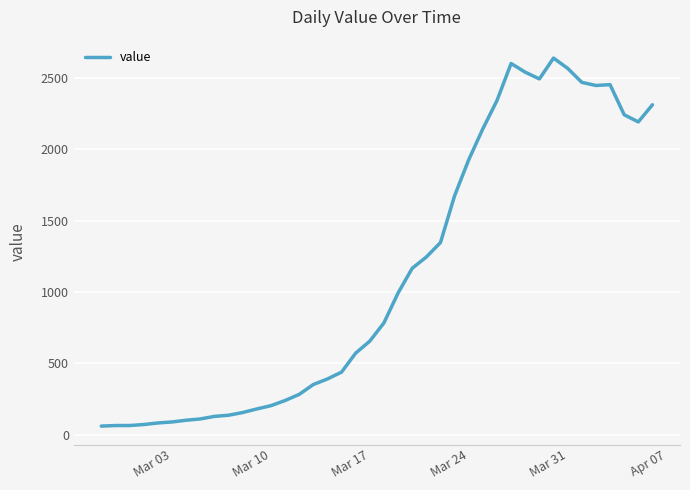

What is the difference between the maximum and minimum values?

2577